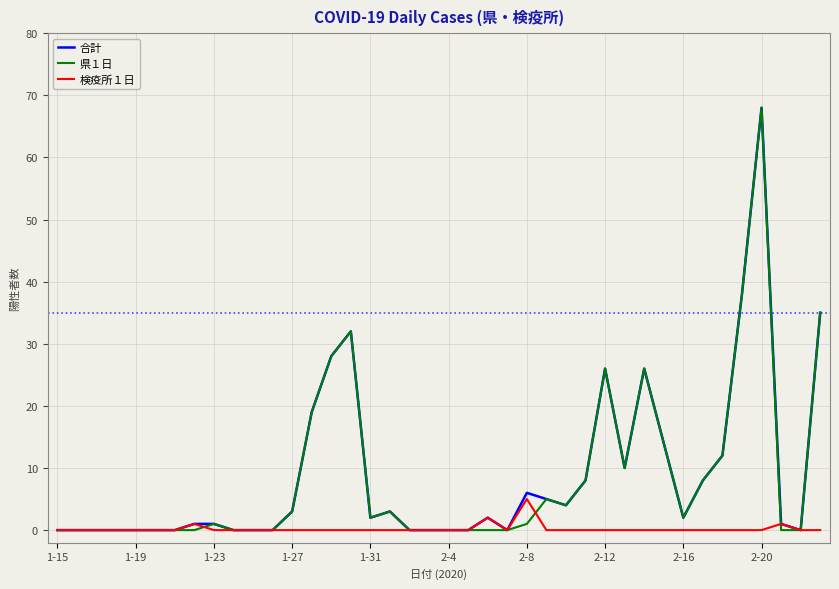

At how many categories does at least one series exceed 18?

8